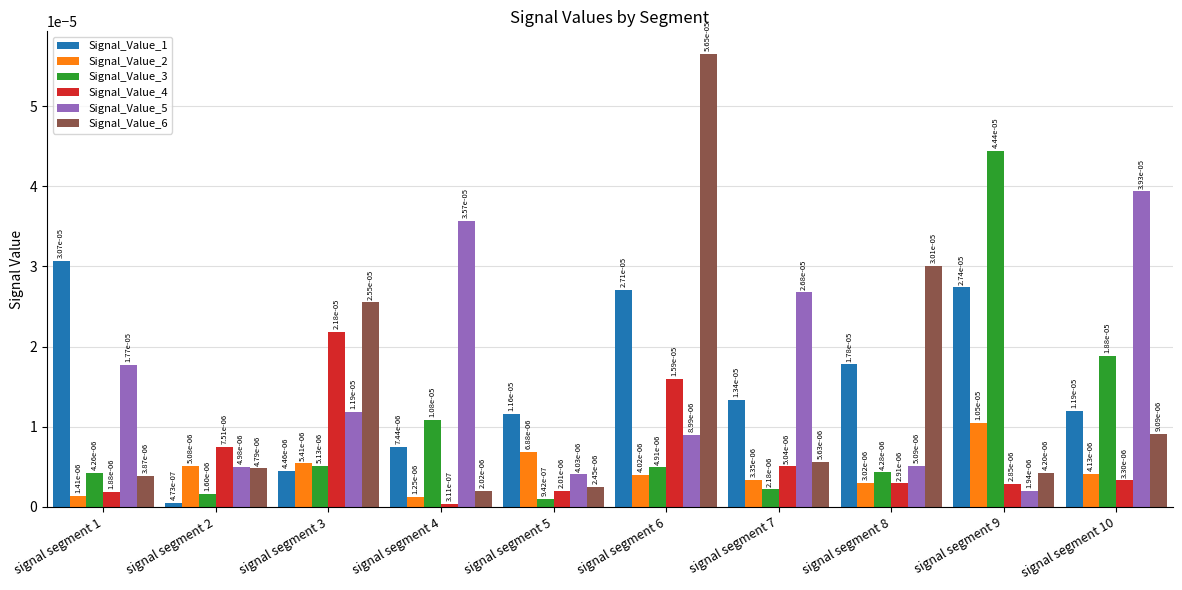

How many series are shown in this chart?

6